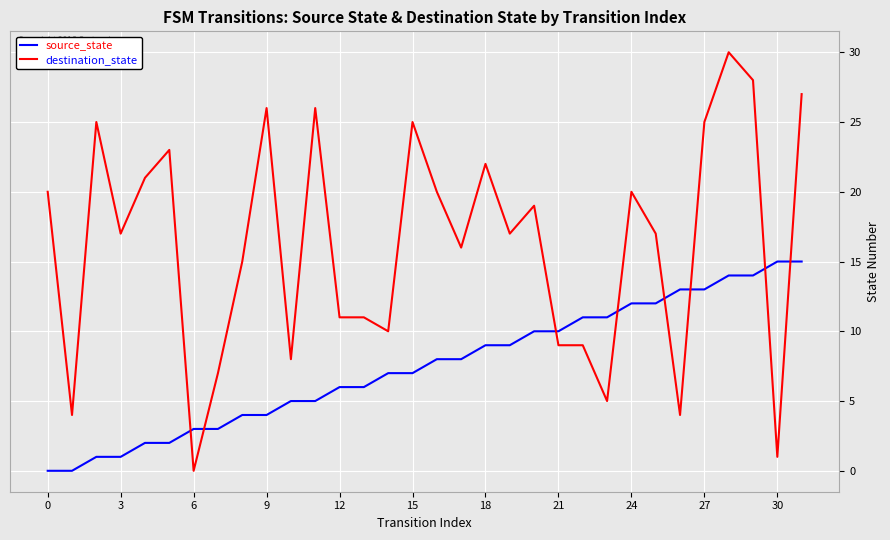

Which series has the largest total across all categories?

destination_state